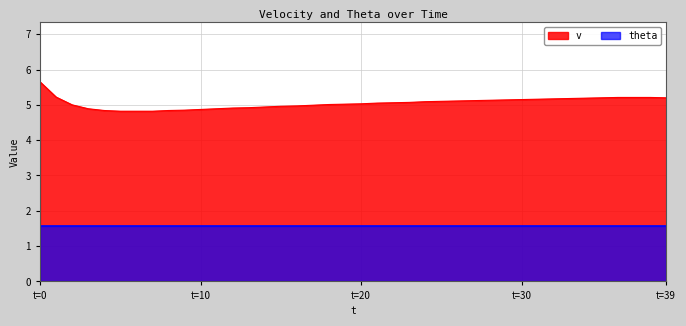

Between 38 and 27, which is larger?

38